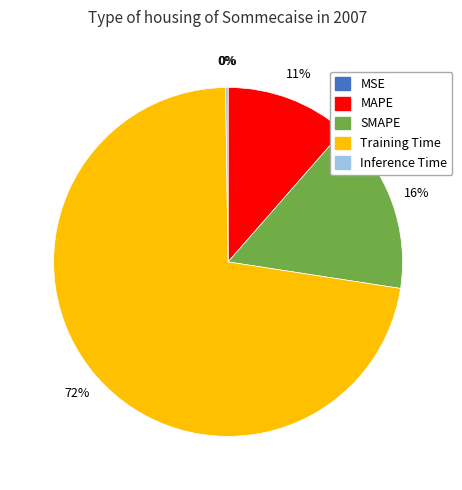

Which slice represents more than half of the pie?

Training Time